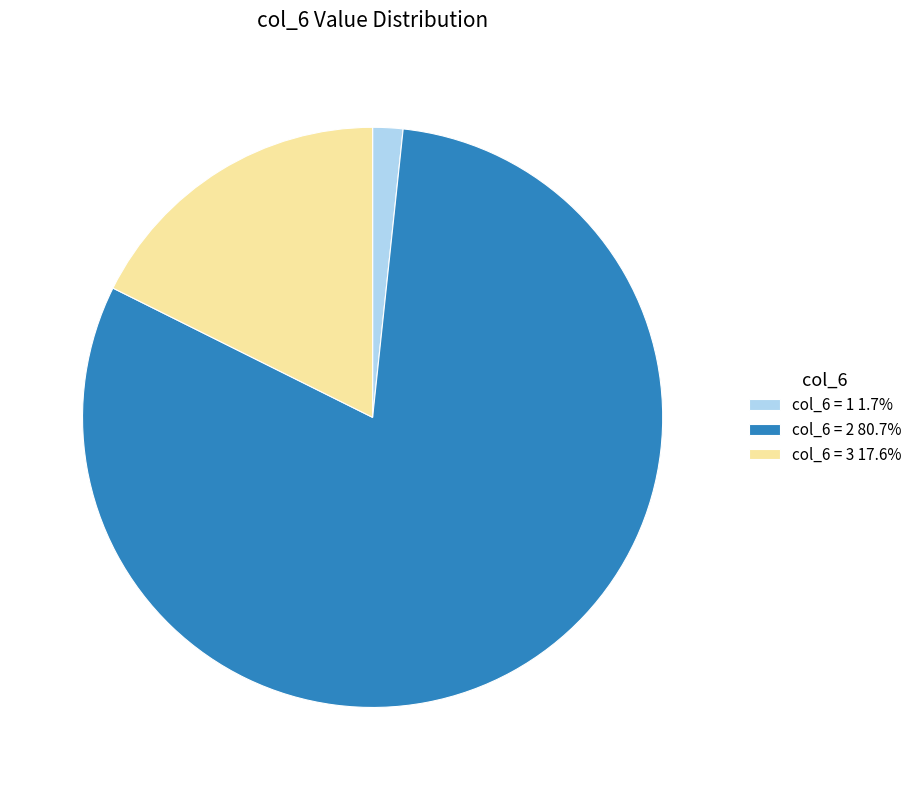

Combined, do col_6 = 1 1.7% and col_6 = 2 80.7% account for over 50%?

Yes